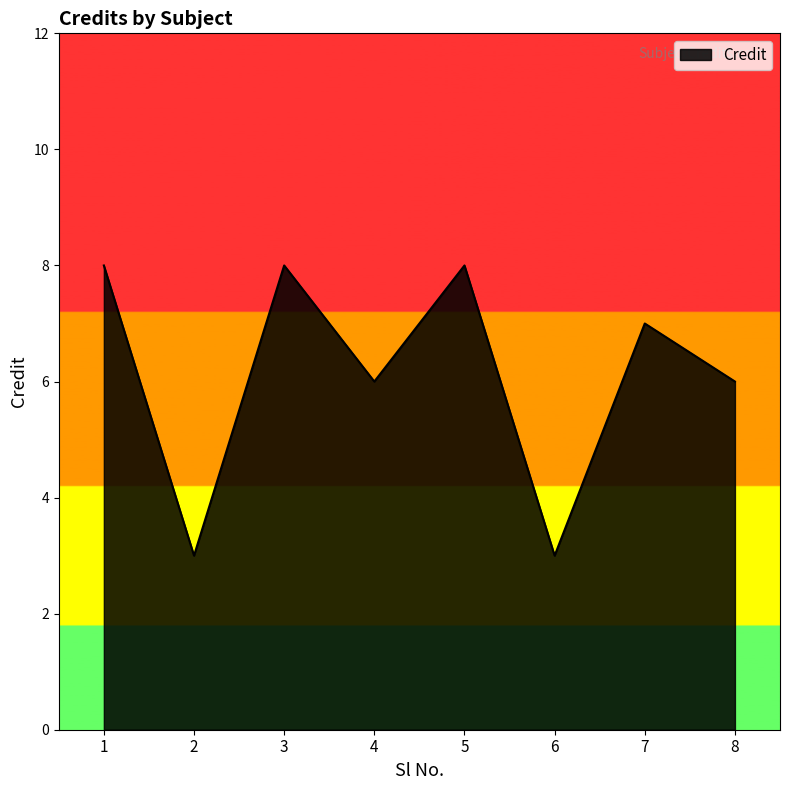

True or false: there are more than 2 points higher than both neighbors.

True